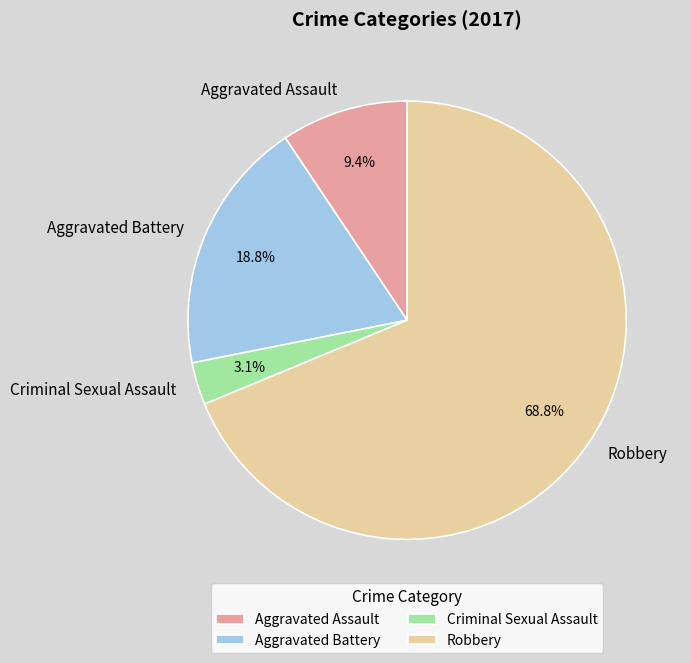

To the nearest percent, what portion does Robbery represent?

69%